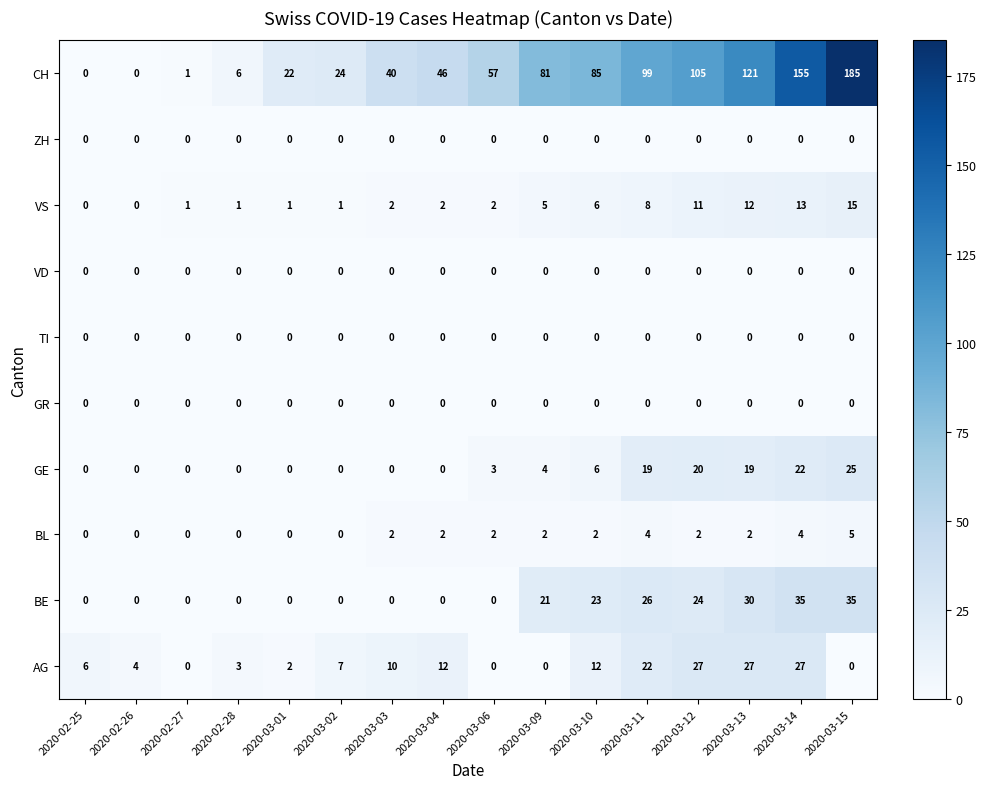

The GR series shows 0 at 2020-03-10. True or false?

True